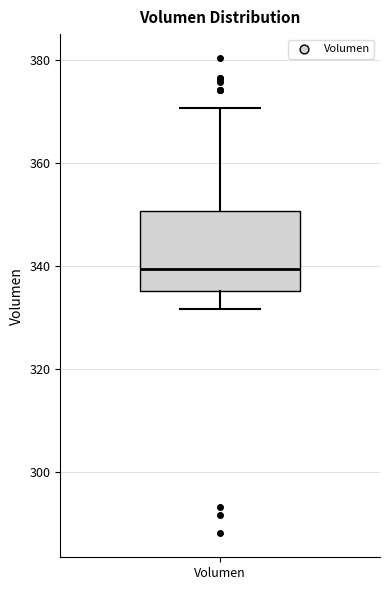

Read this box plot against the y-axis: the position of the median line, the range covered by the box, and the ends of both whiskers. The values are not printed on the chart, so give them approximately, as read against the axis.

median 340, box 336 to 350, whiskers 332 to 370